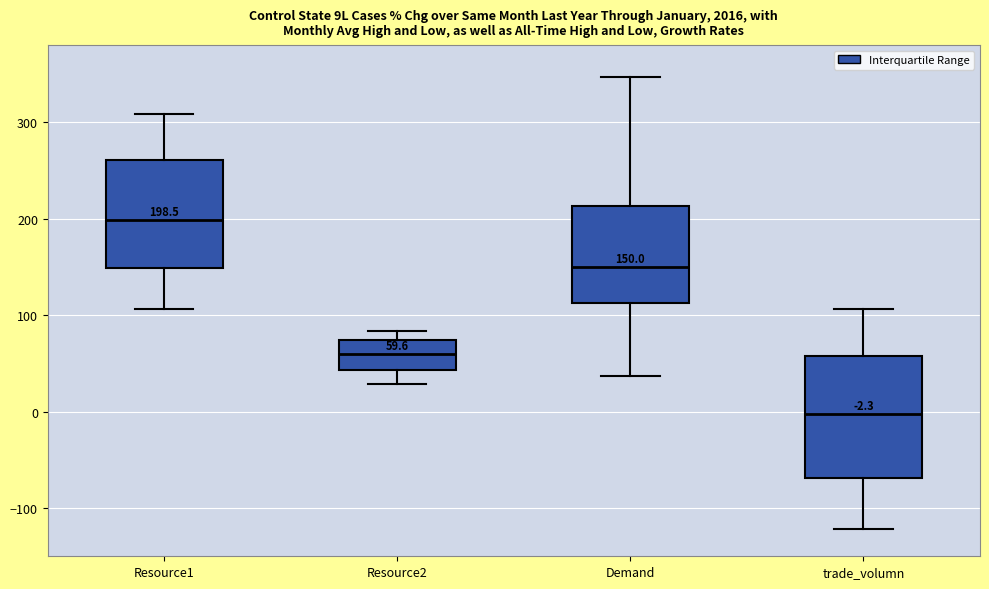

Comparing the boxes themselves (not the whiskers), which one is the tallest?

trade_volumn